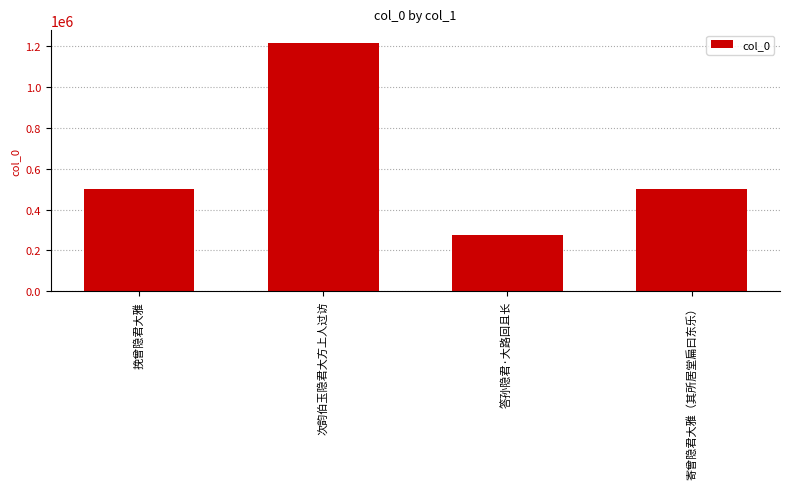

Read the value at 次韵伯玉隐君大方上人过访, to the nearest 100.

1218100